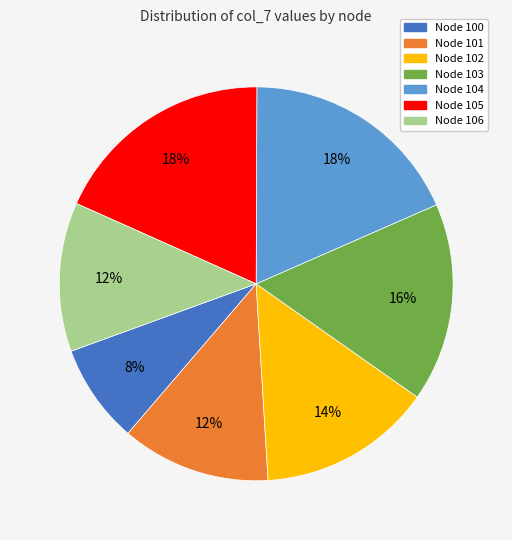

How many slices are in this pie chart?

7